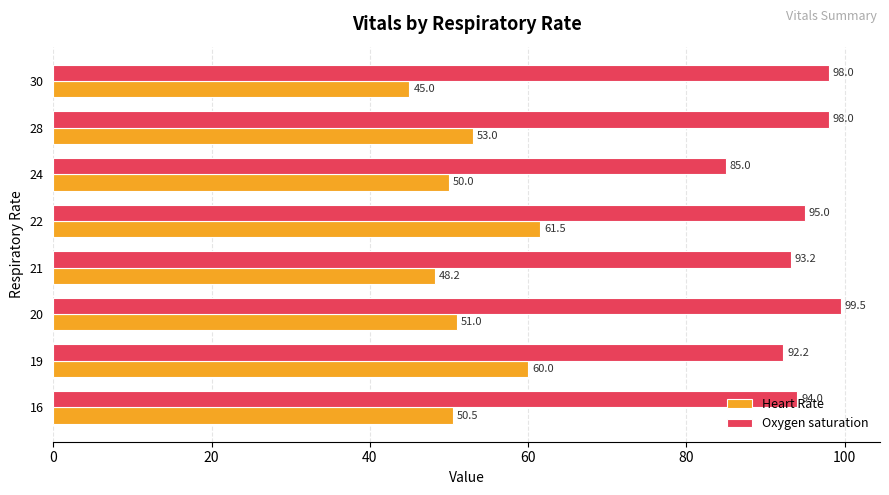

The Heart Rate series shows 100.1 at 22. True or false?

False